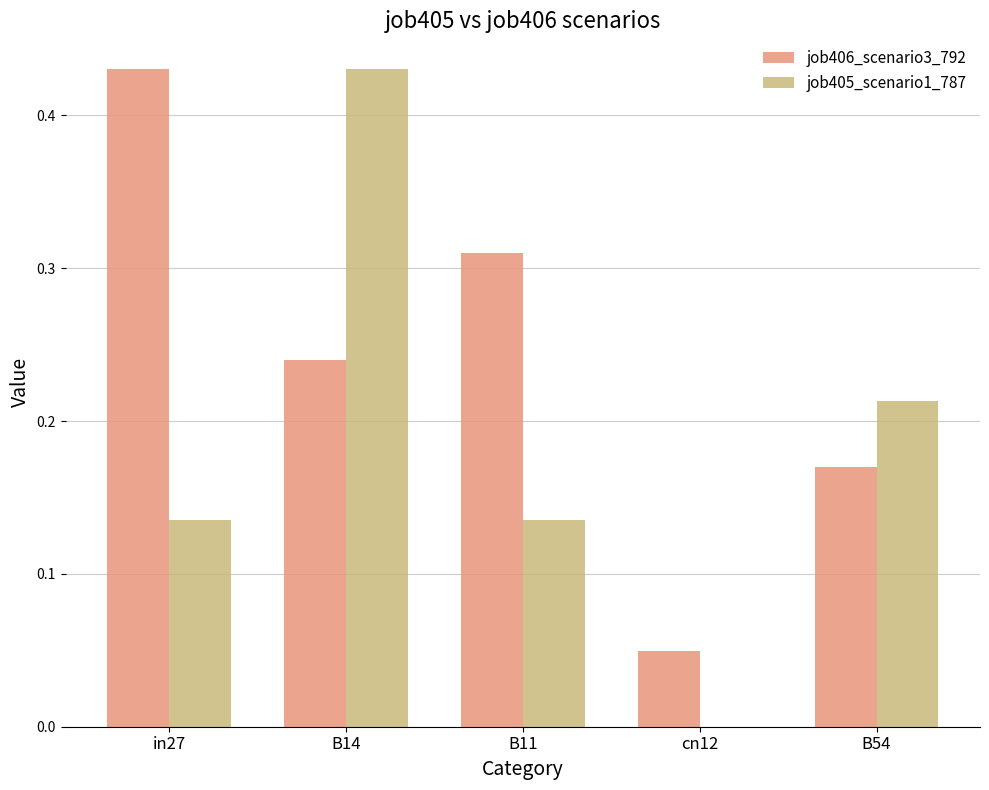

What is the sum of the job406_scenario3_792 values at B14 and B11?

0.6